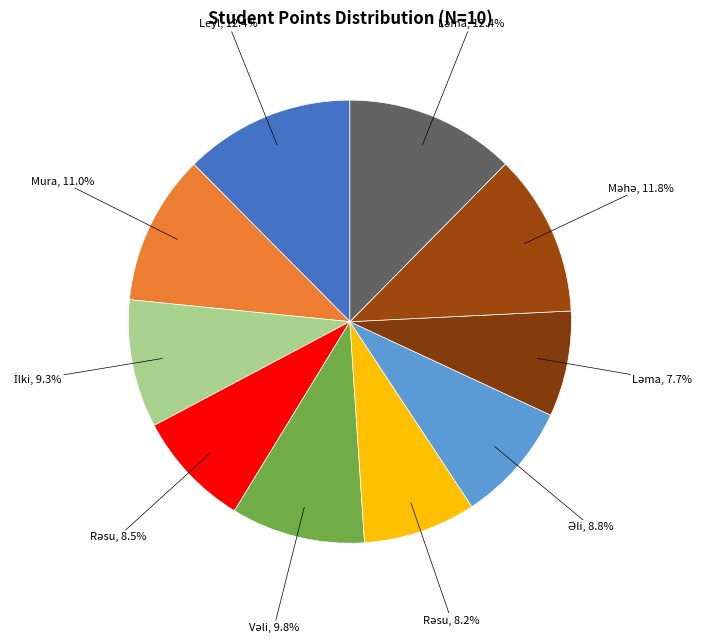

How many slices are in this pie chart?

10